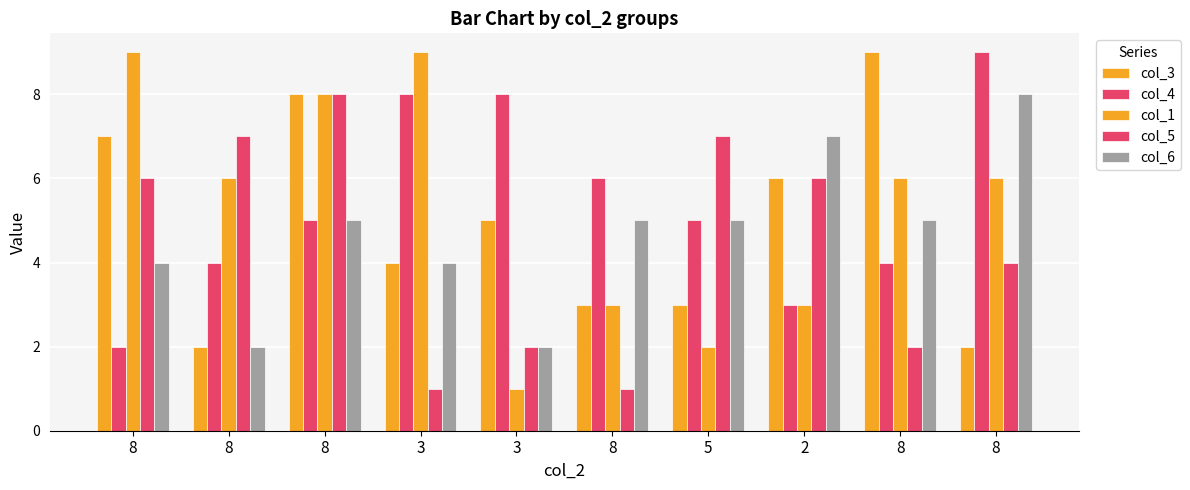

At which label does col_5 reach its peak?

8